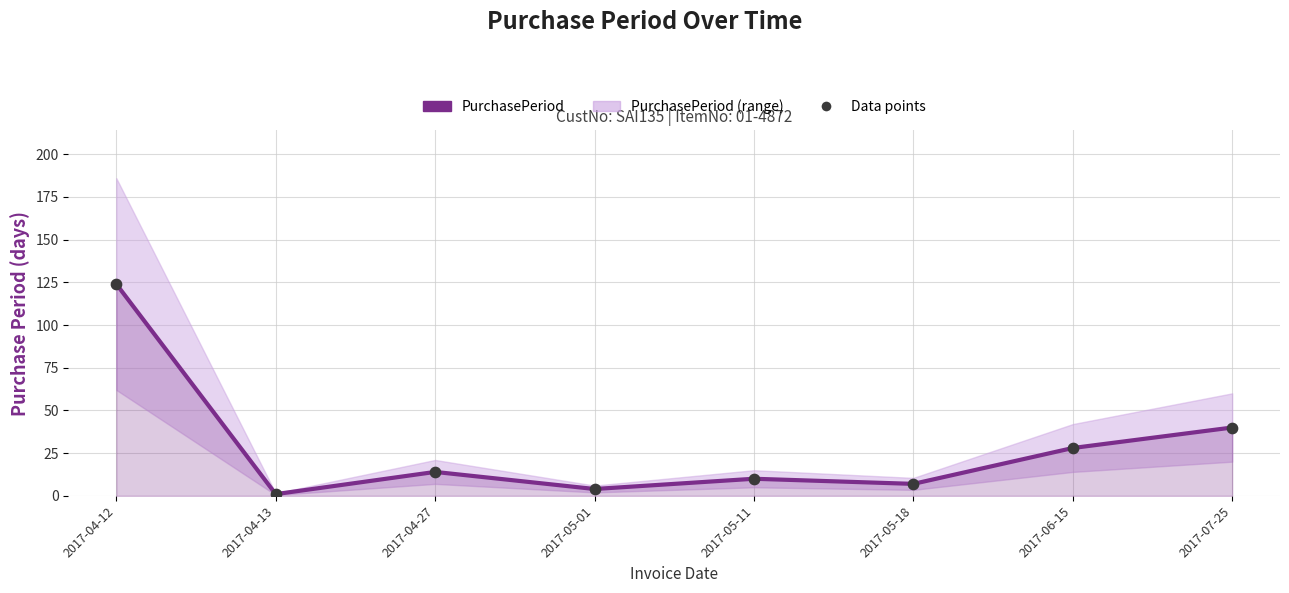

Which series reaches the maximum Y coordinate?

PurchasePeriod